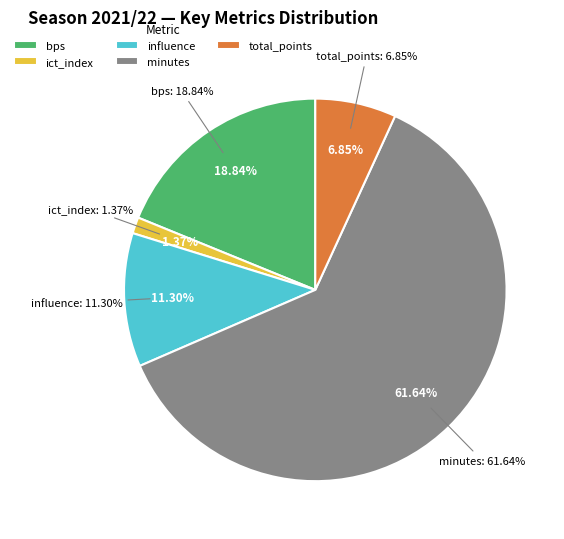

Is there any slice that represents more than half of the pie?

Yes